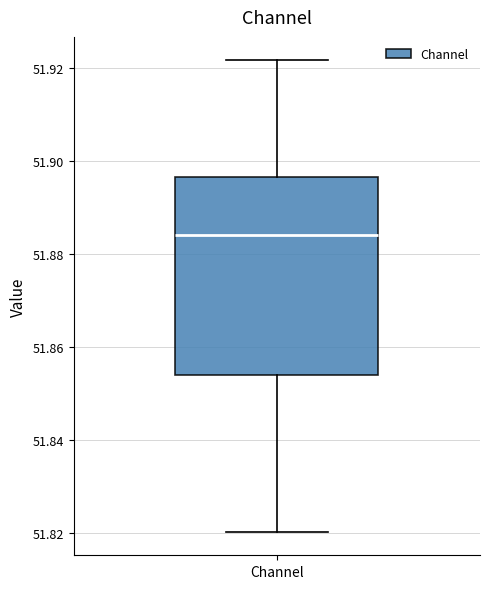

Transcribe this box plot: give where the median line is, the range the box spans, and where the two whiskers end, as read against the y-axis. The values are not printed on the chart, so give them approximately, as read against the axis.

median 51.884, box 51.854 to 51.896, whiskers 51.820 to 51.922